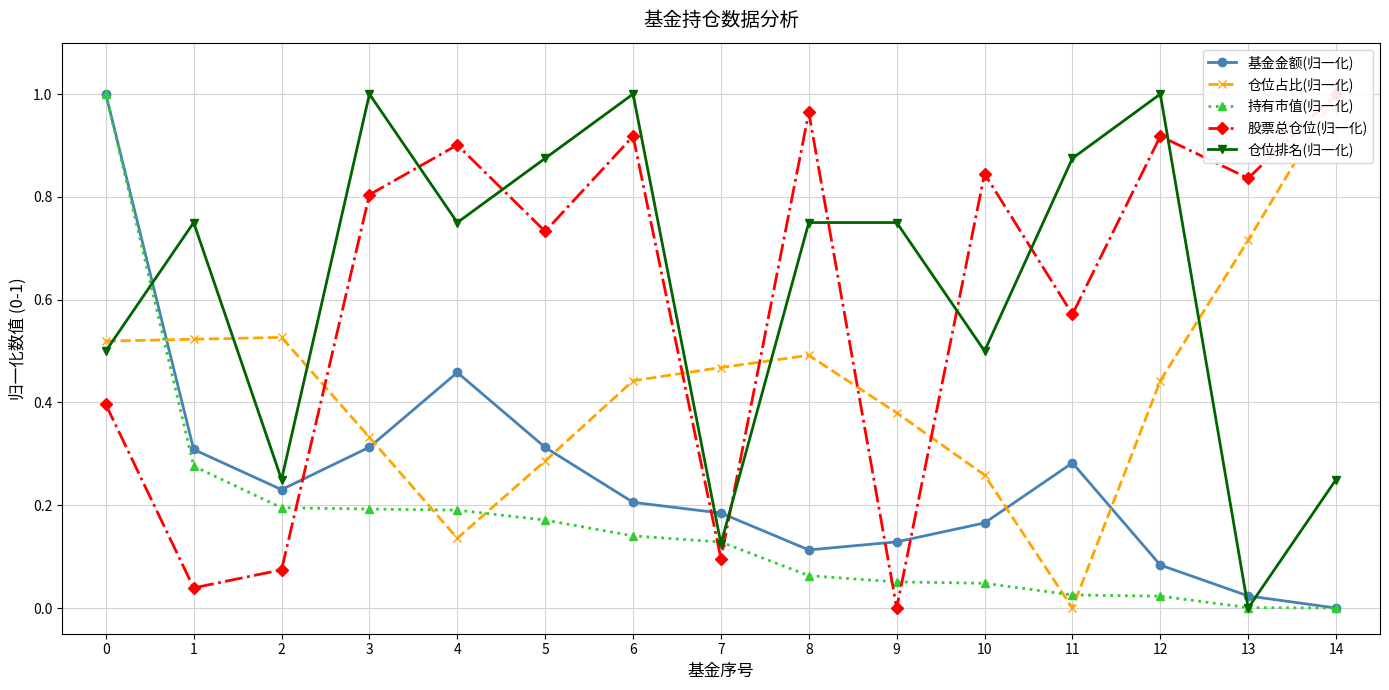

Does the chart have visible grid lines?

Yes